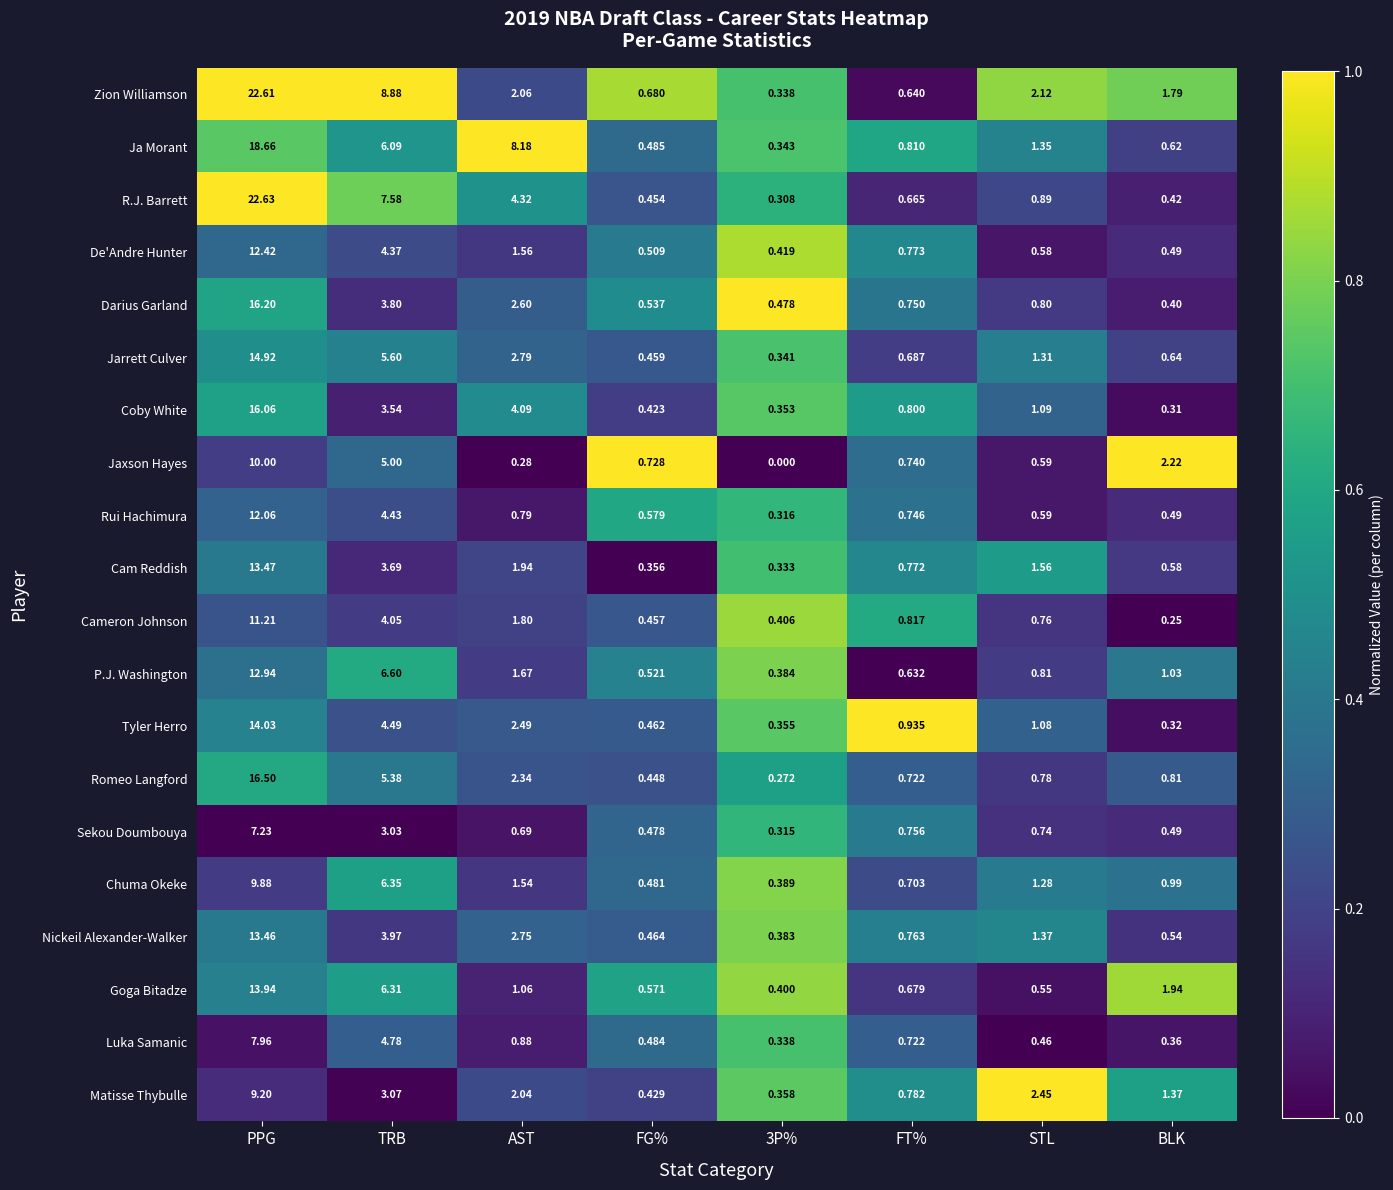

Is the value of Cameron Johnson at FT% greater than the value of Rui Hachimura at FT%?

Yes